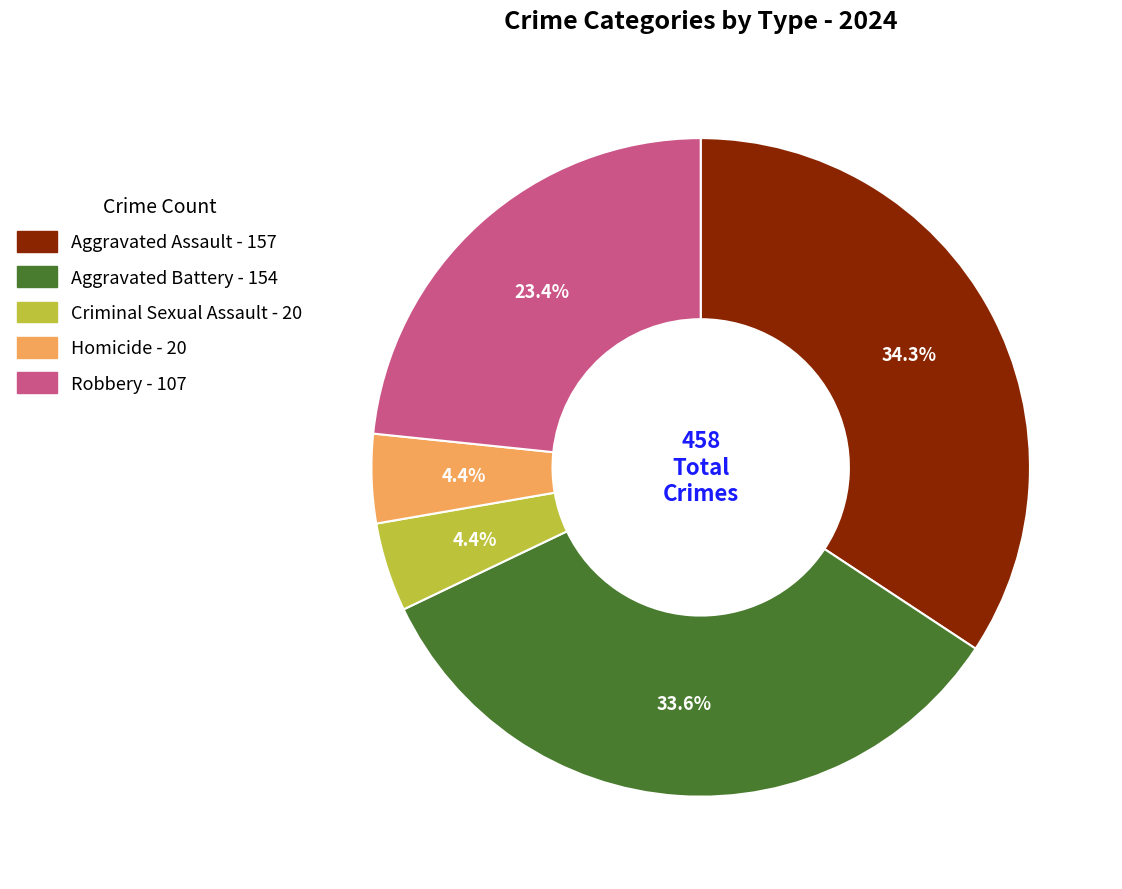

To the nearest percent, what is the difference between the largest and smallest slice percentages?

30%